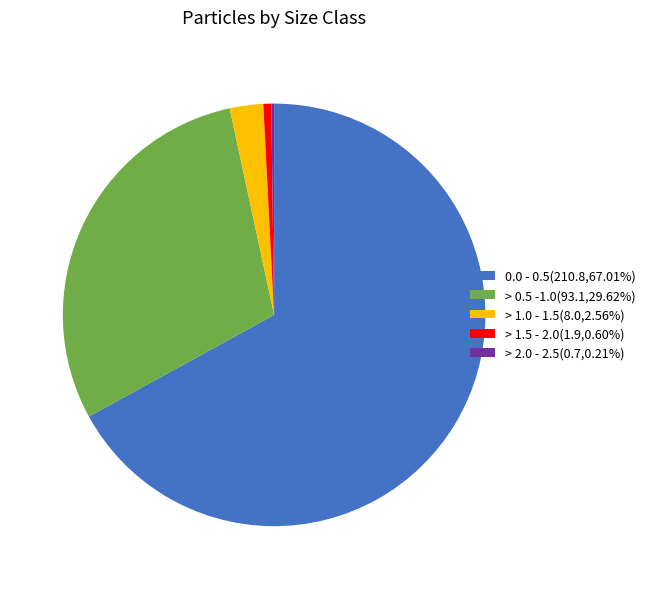

Is there any slice that represents more than half of the pie?

Yes